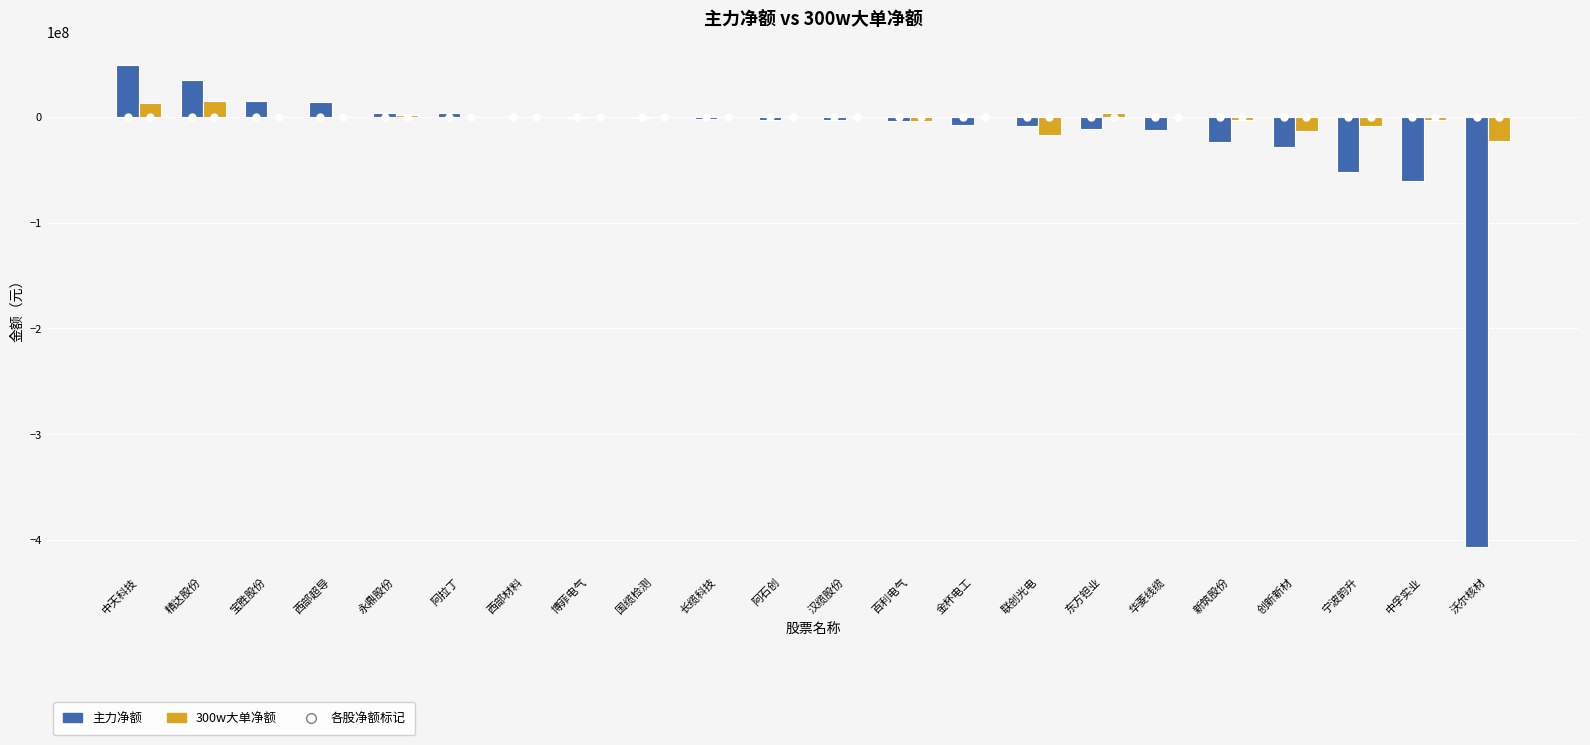

What is the spread (max minus min) of values at 宁波韵升?

43165275